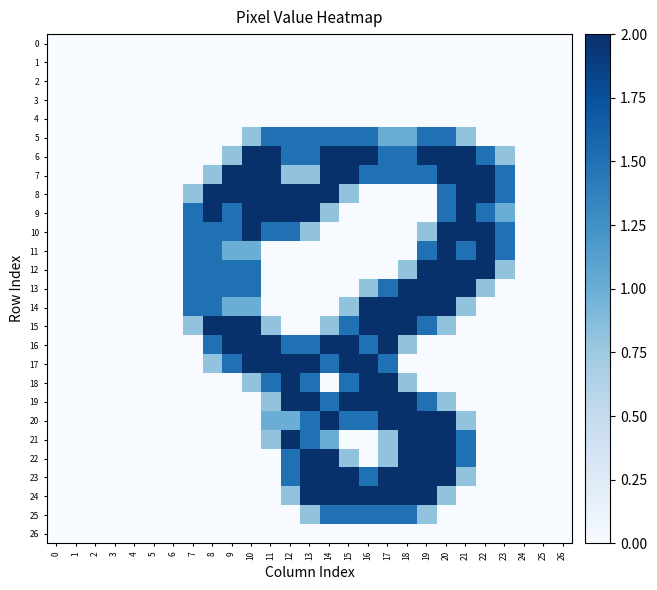

At which category is the sum across all series the highest?

20